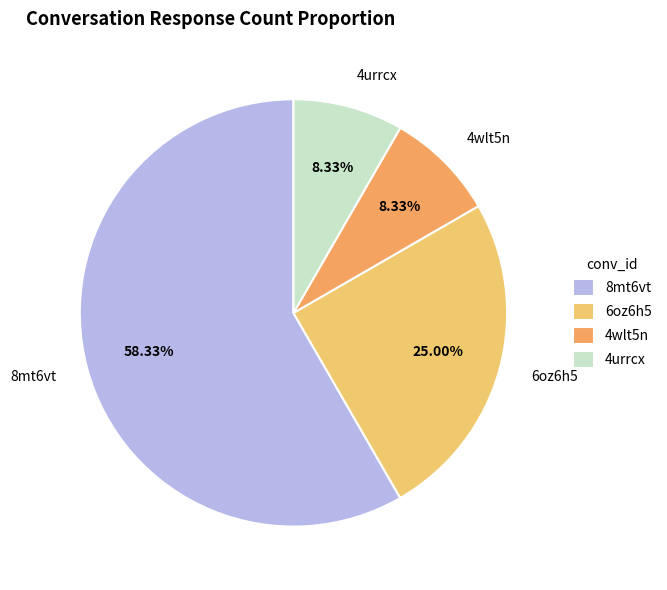

Does any single category account for the majority?

Yes